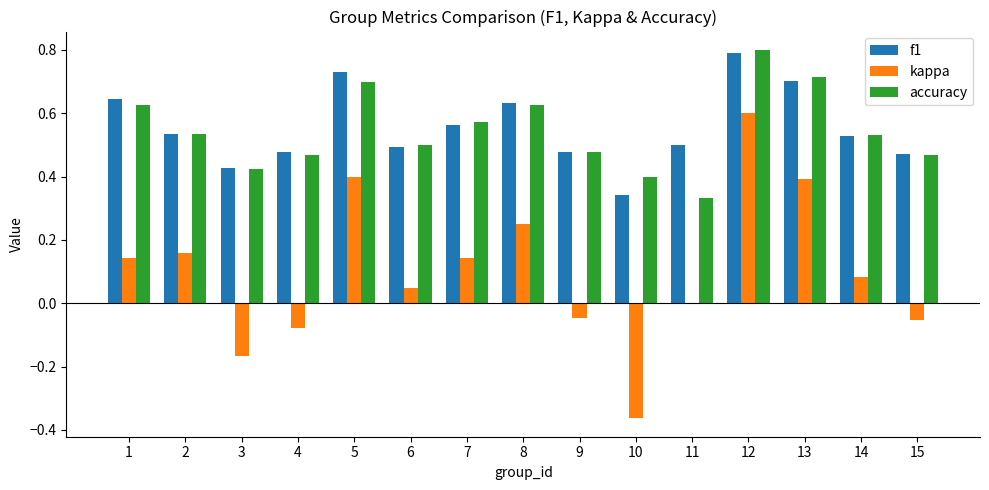

What is the total value across all series at 8?

1.5